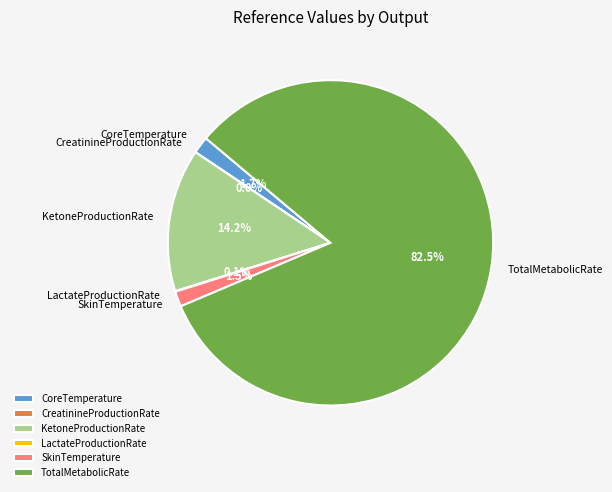

Is there any slice that represents more than half of the pie?

Yes